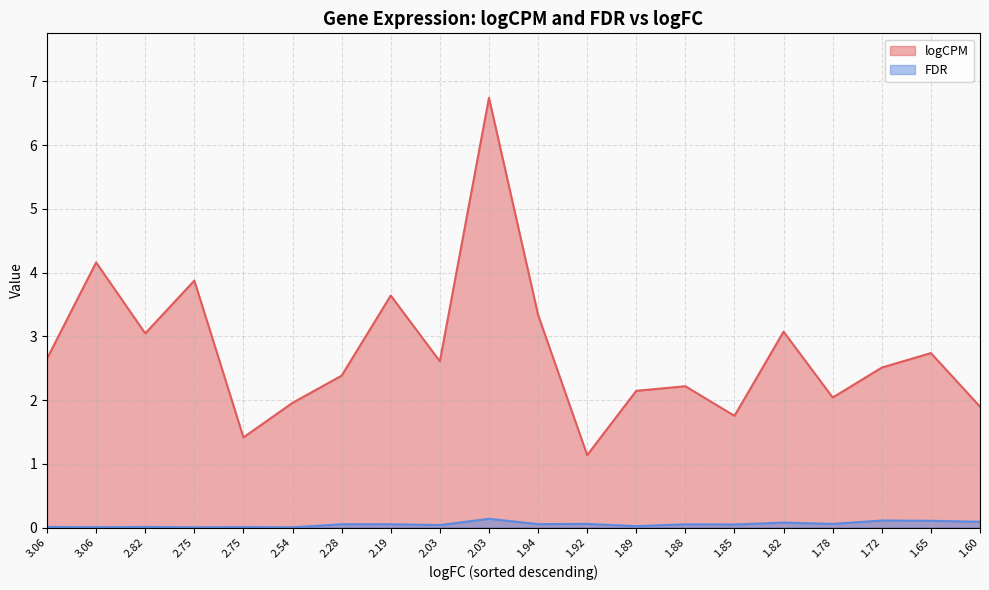

What is the value of the FDR point at the 7th from the left?

0.1